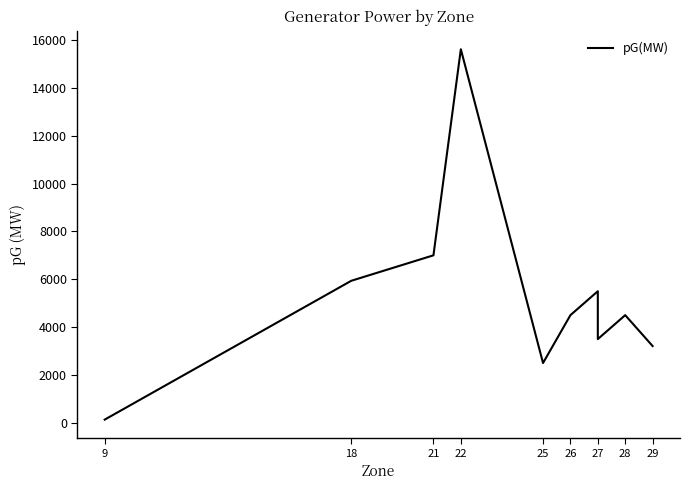

What is the sum of all values?

52390.0